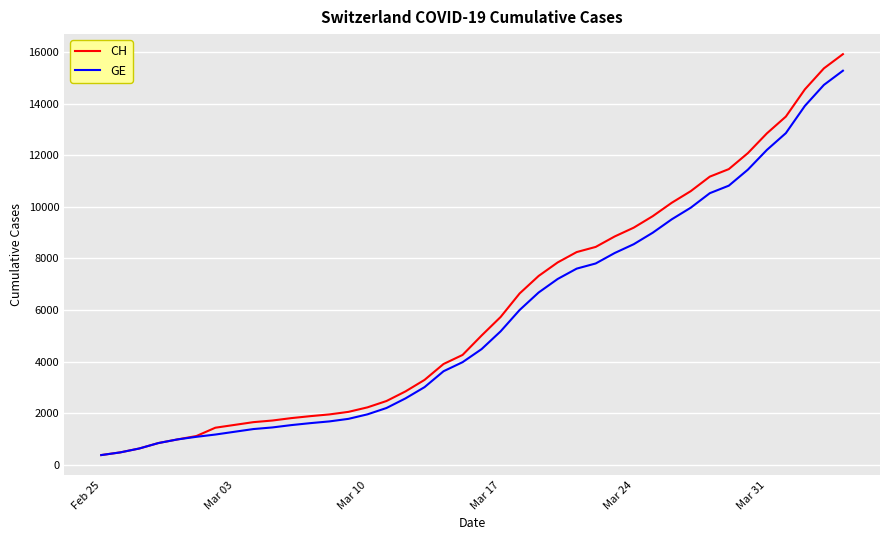

Which series has the widest spread of values?

CH